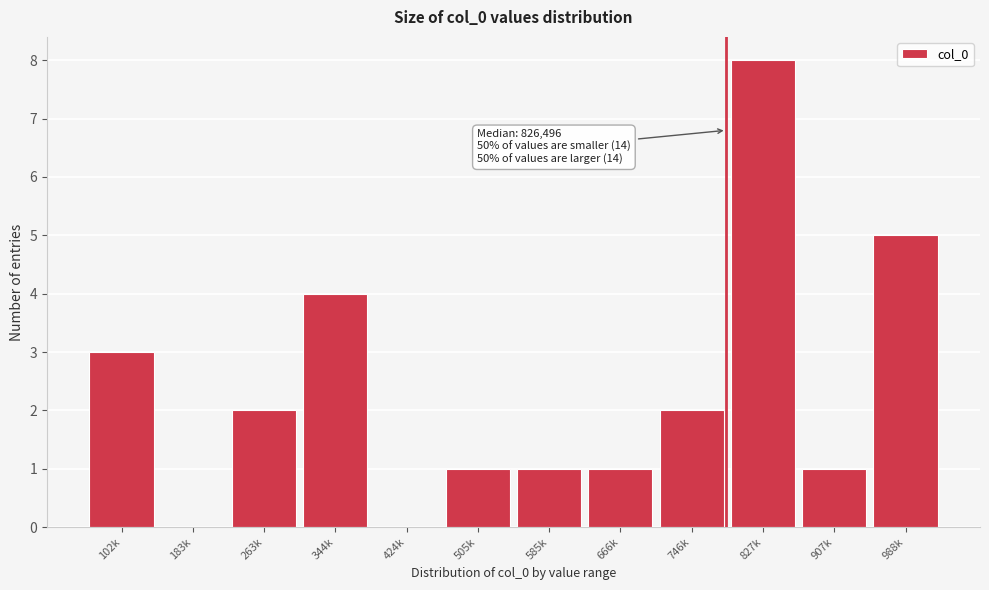

Reading left to right, what are all the values shown in this chart?

102k=3	183k=0	263k=2	344k=4	424k=0	505k=1	585k=1	666k=1	746k=2	827k=8	907k=1	988k=5